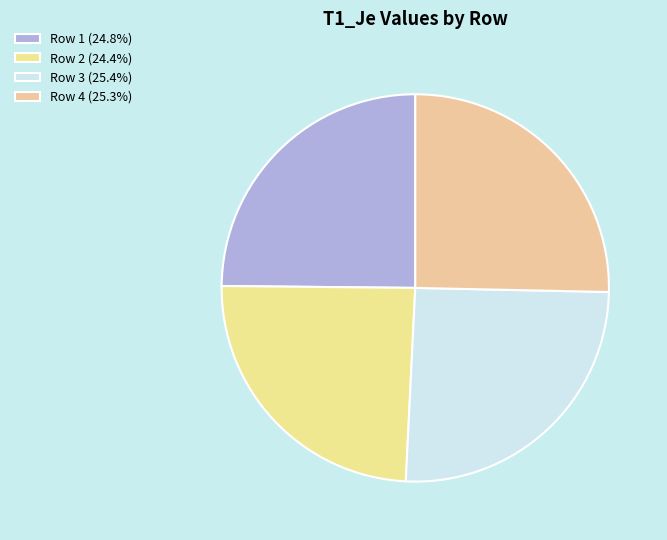

To the nearest percent, what is the difference between the largest and smallest slice percentages?

1%